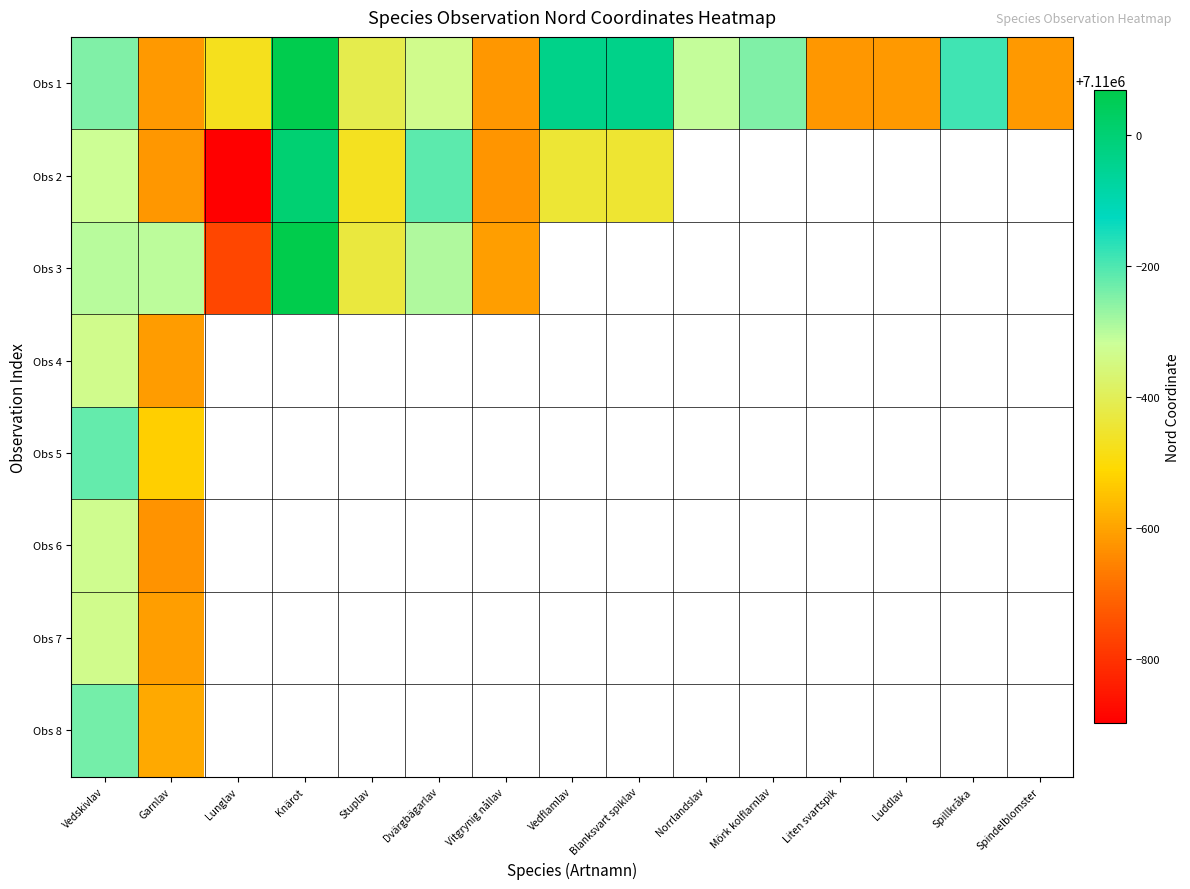

At which category does the chart reach its minimum across all series?

Lunglav